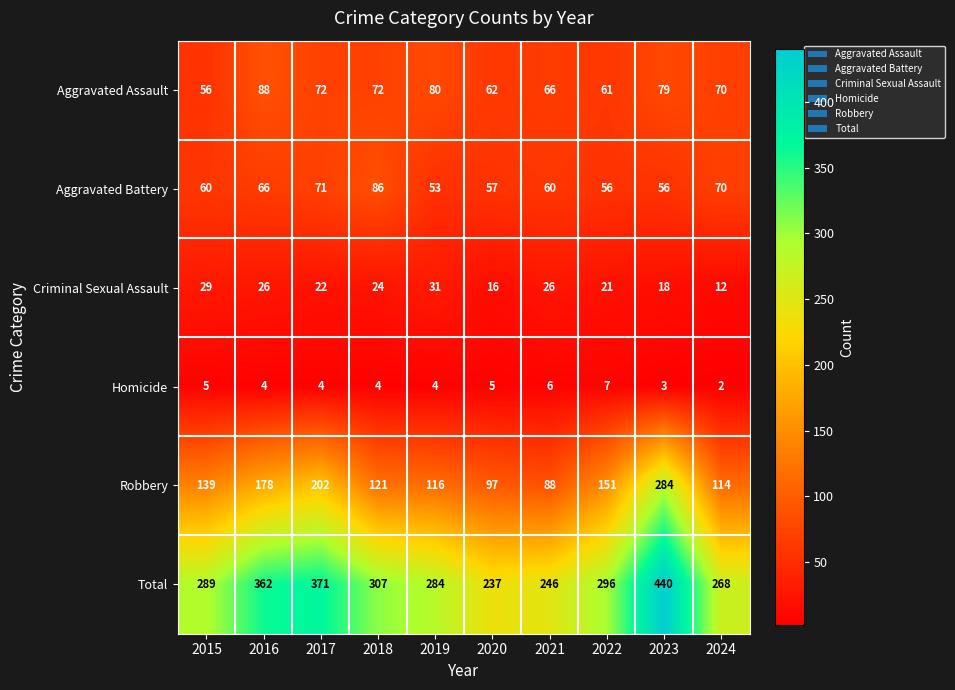

What is the sum of the Aggravated Battery values at 2020 and 2018?

143